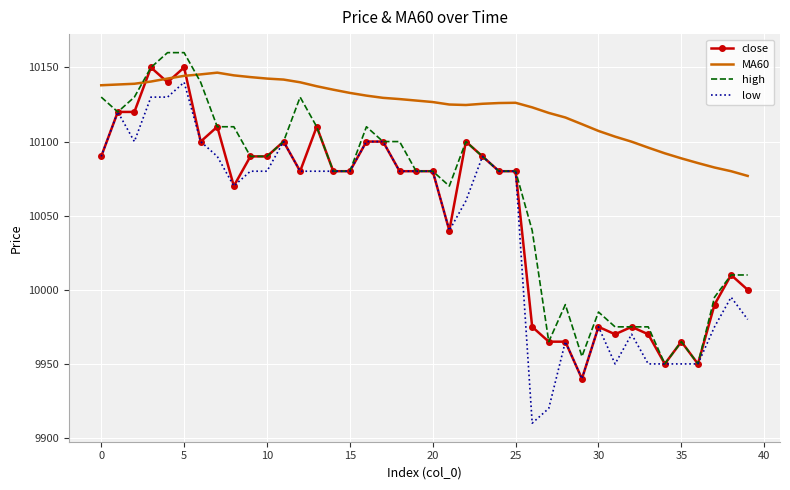

Which series has the largest range (max minus min)?

low